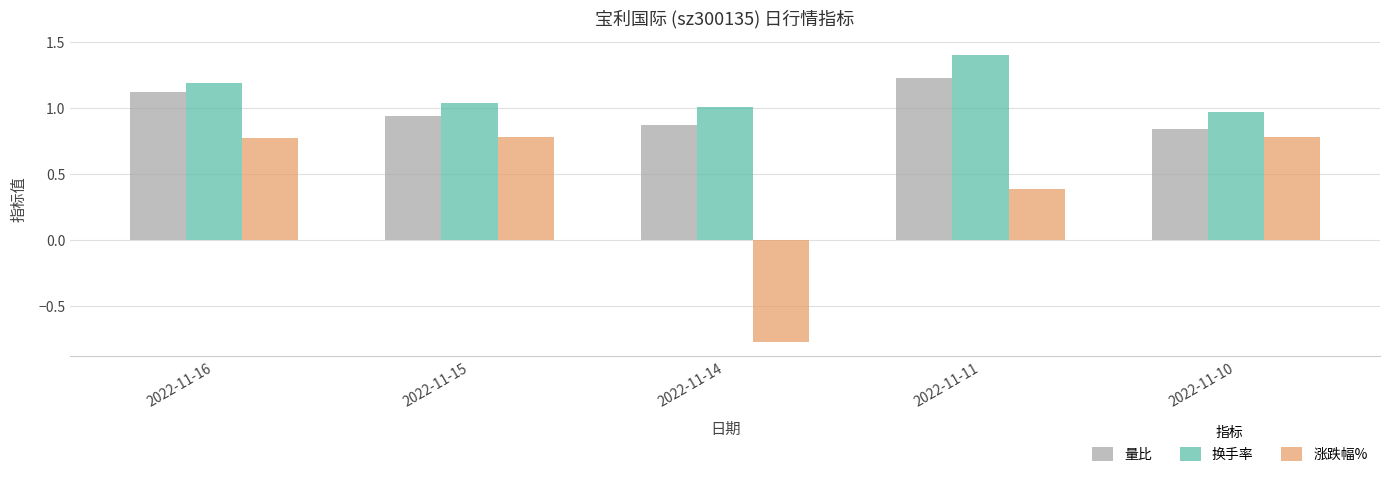

Does the chart contain any negative values?

Yes